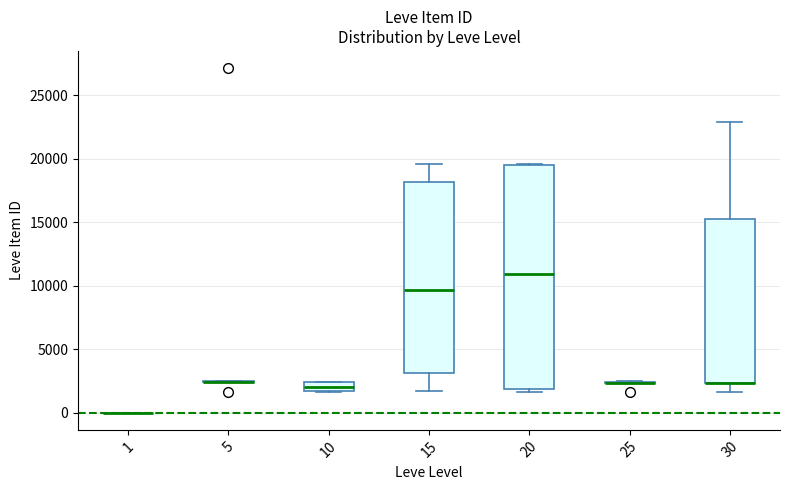

Comparing the boxes themselves (not the whiskers), which one is the tallest?

20